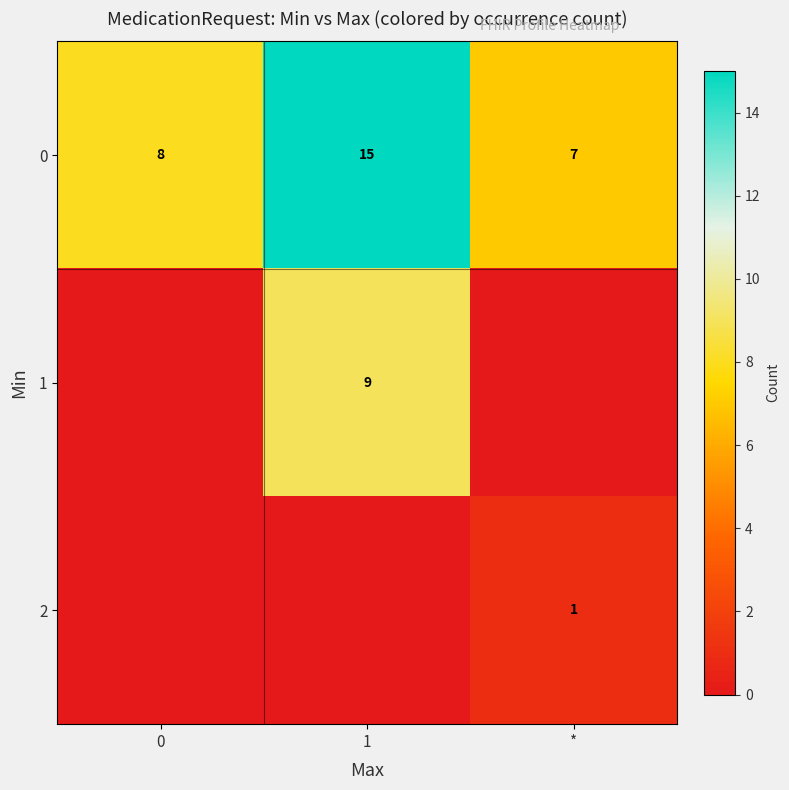

Rank the categories by 0 value from highest to lowest.

1, 0, *